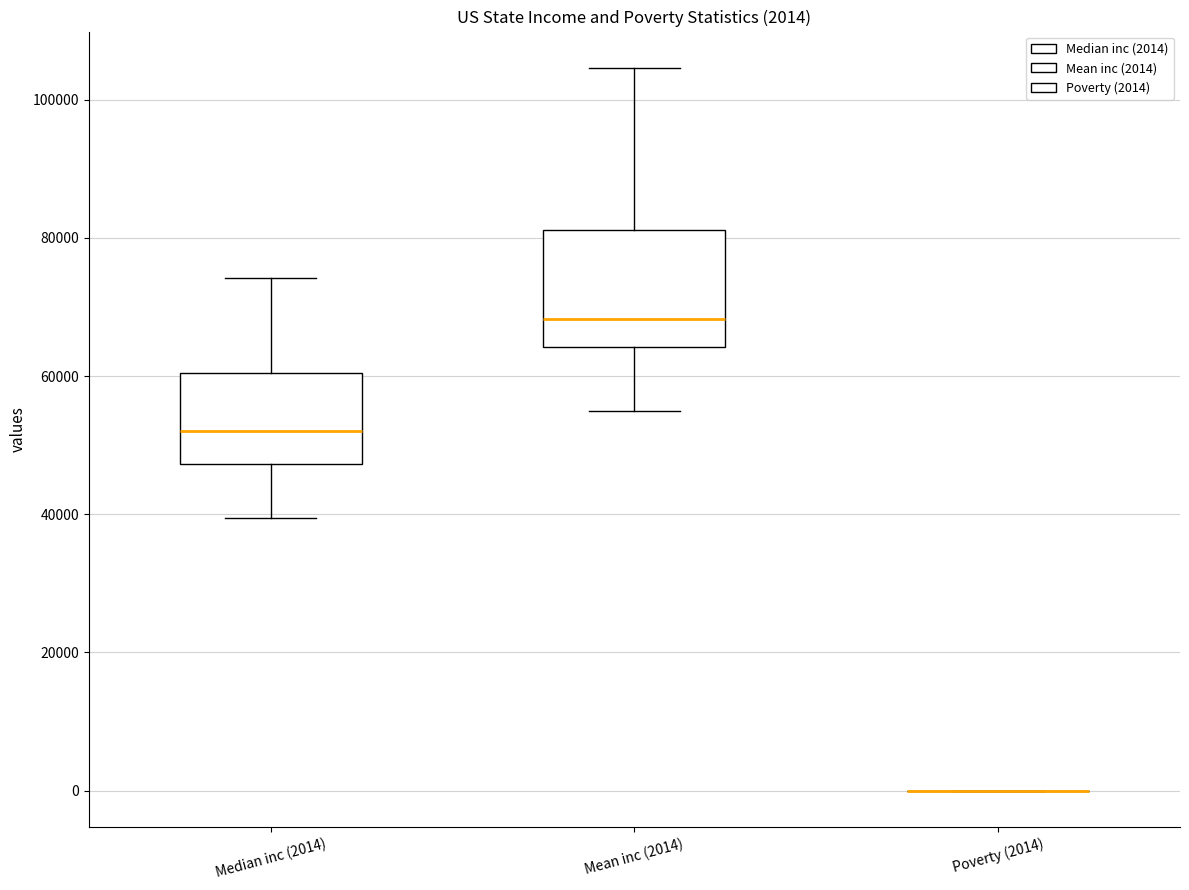

Which box is the tallest, from its lower edge to its upper edge?

Mean inc (2014)